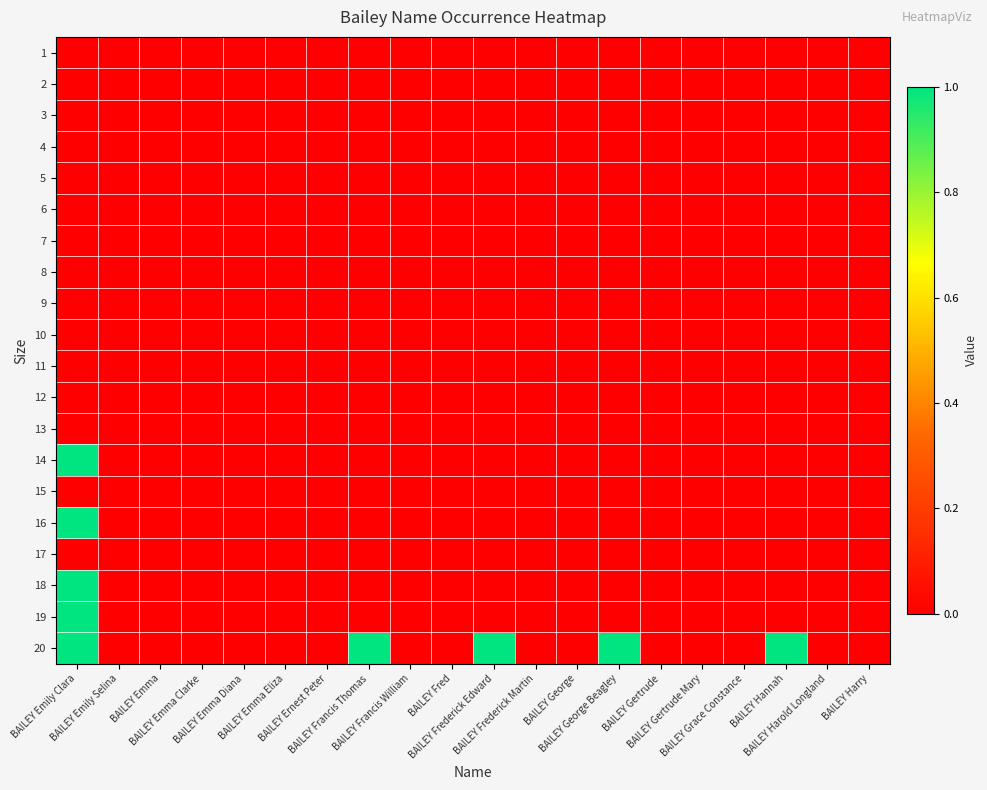

Which series changed the most between BAILEY Fred and BAILEY Frederick Edward?

20